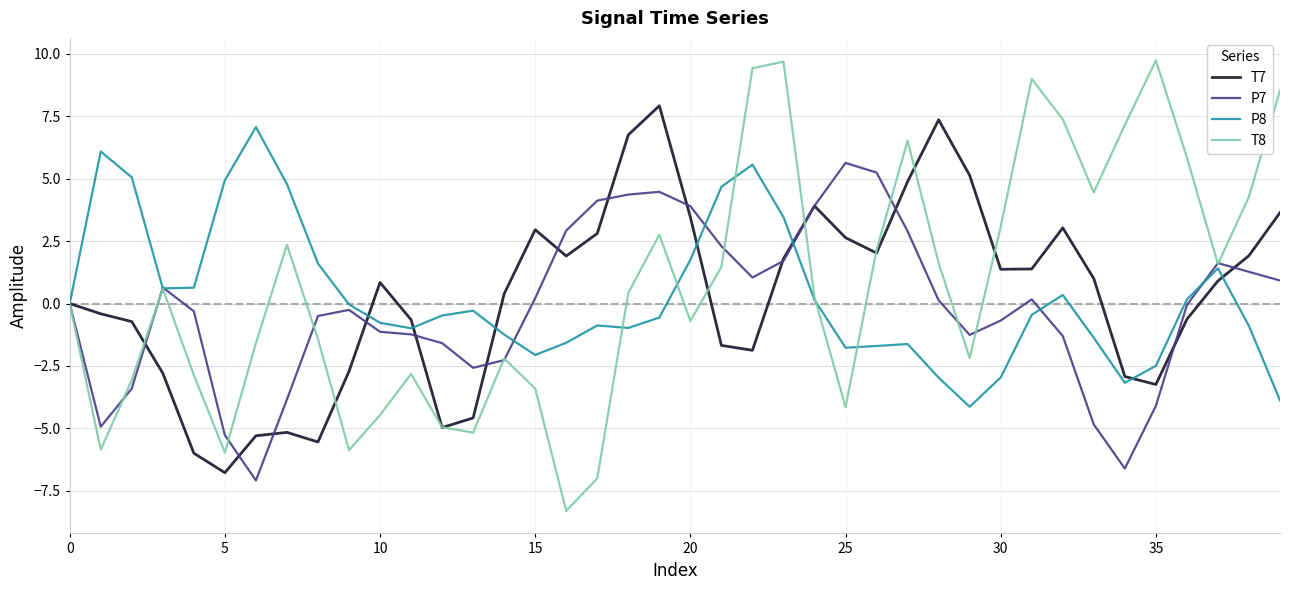

What are all the series names shown in the legend?

T7, P7, P8, T8